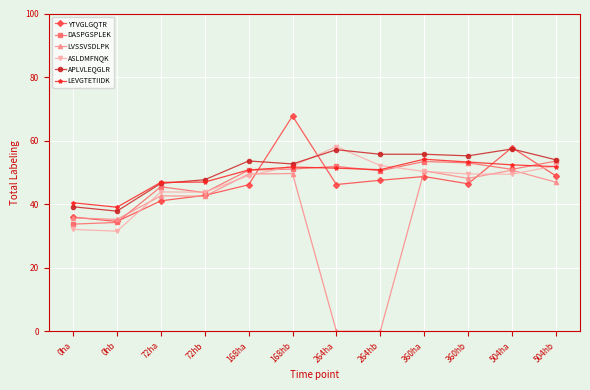

True or false: LEVGTETIIDK has a value of 72.0 at 360ha.

False